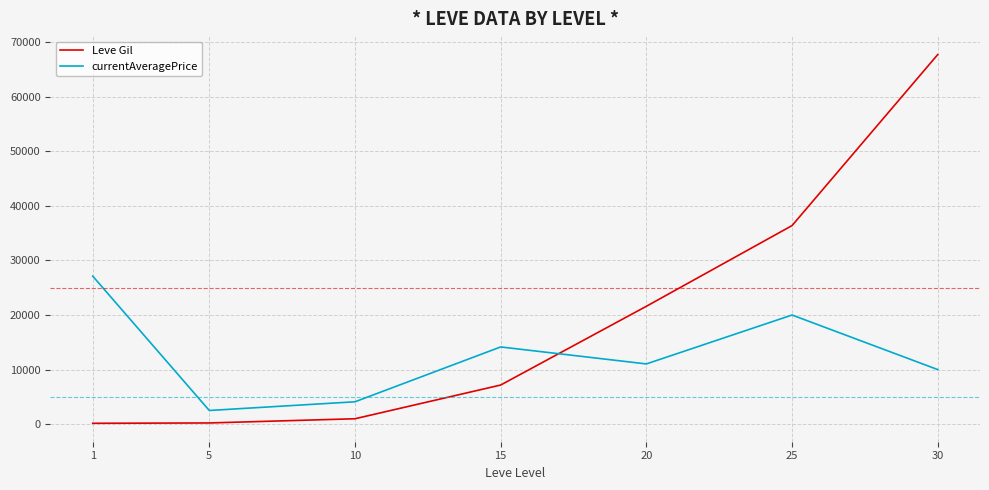

Between which two adjacent categories do Leve Gil and currentAveragePrice first intersect?

15 and 20